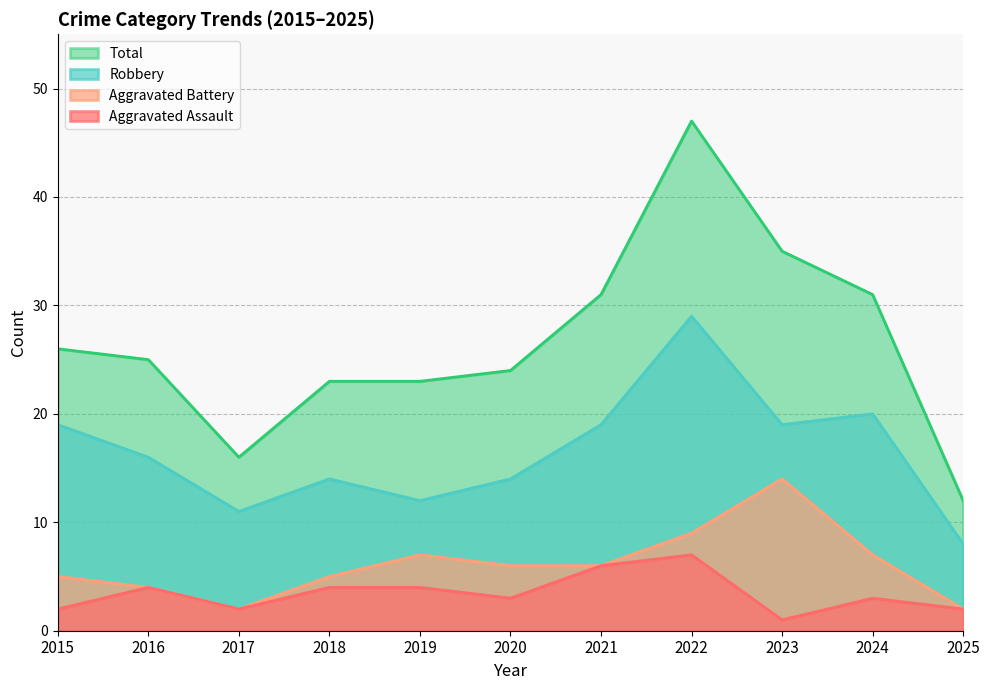

List the labels in order of Aggravated Assault value, largest first.

2022, 2021, 2016, 2018, 2019, 2020, 2024, 2015, 2017, 2025, 2023